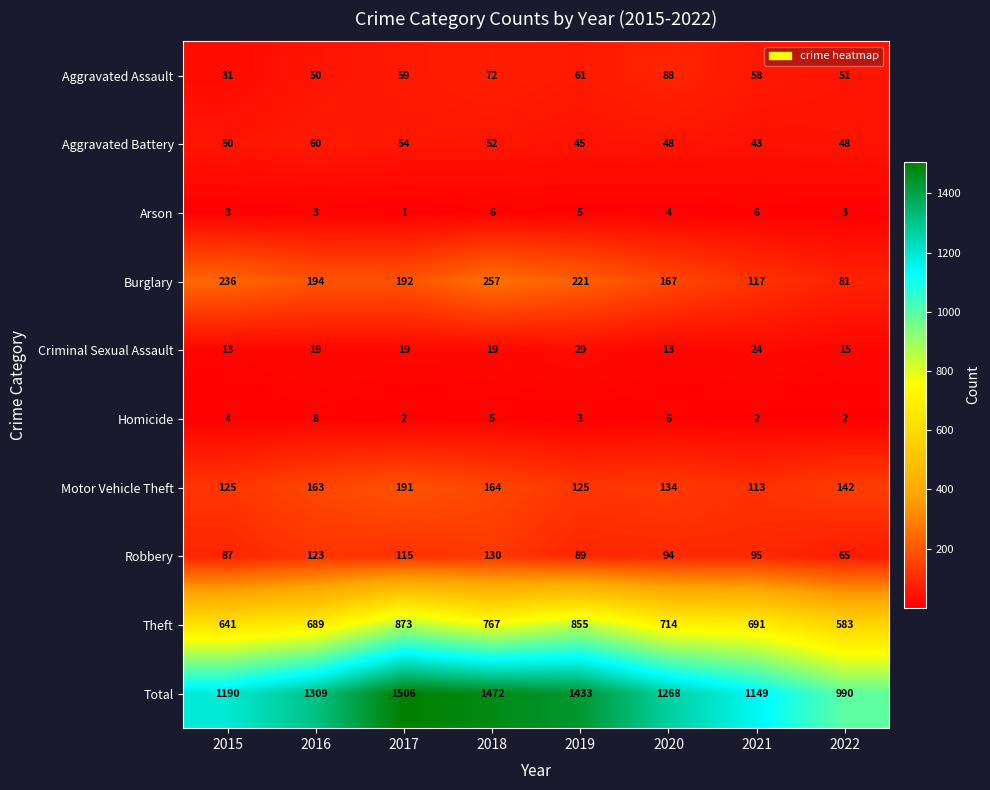

What is the total value across all series at 2016?

2618